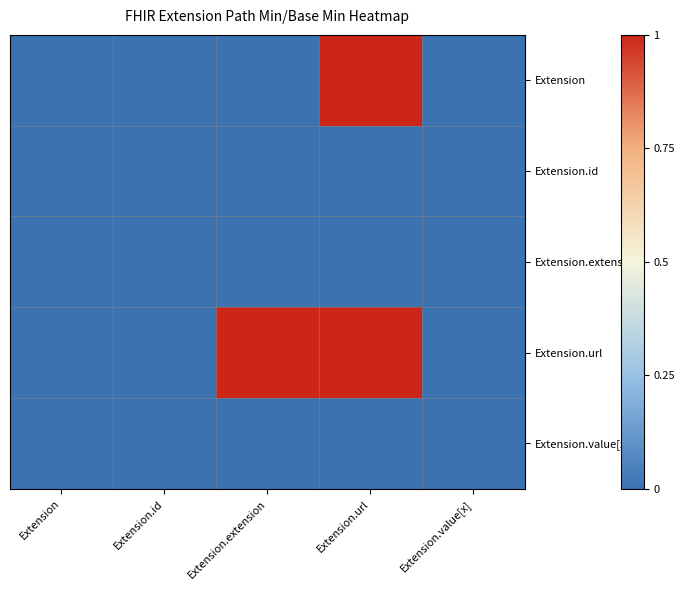

Reading left to right, list all the values displayed in this chart.

Extension: Extension=0	Extension.id=0	Extension.extension=0	Extension.url=1	Extension.value[x]=0
Extension.id: Extension=0	Extension.id=0	Extension.extension=0	Extension.url=0	Extension.value[x]=0
Extension.extension: Extension=0	Extension.id=0	Extension.extension=0	Extension.url=0	Extension.value[x]=0
Extension.url: Extension=0	Extension.id=0	Extension.extension=1	Extension.url=1	Extension.value[x]=0
Extension.value[x]: Extension=0	Extension.id=0	Extension.extension=0	Extension.url=0	Extension.value[x]=0